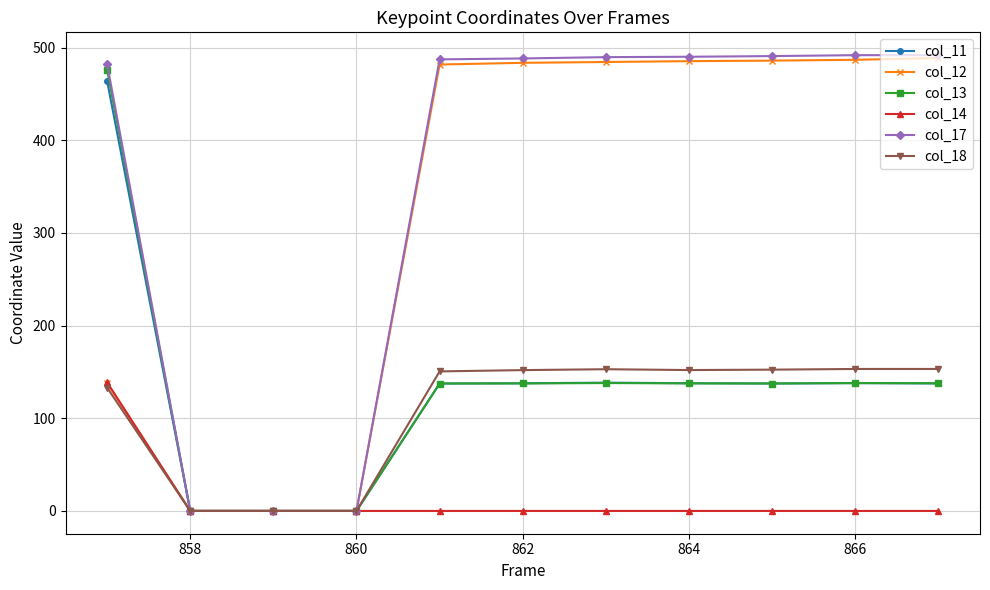

What is the difference between the maximum and minimum values in the col_17 series?

492.0